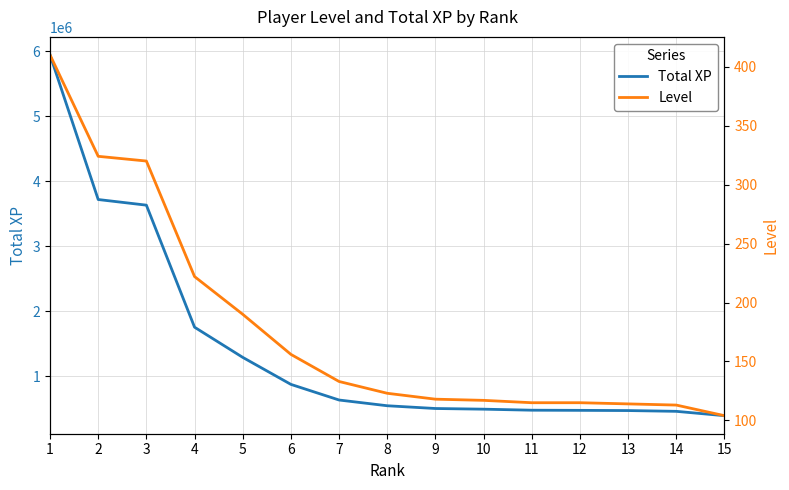

Which series has the largest range (max minus min)?

Total XP